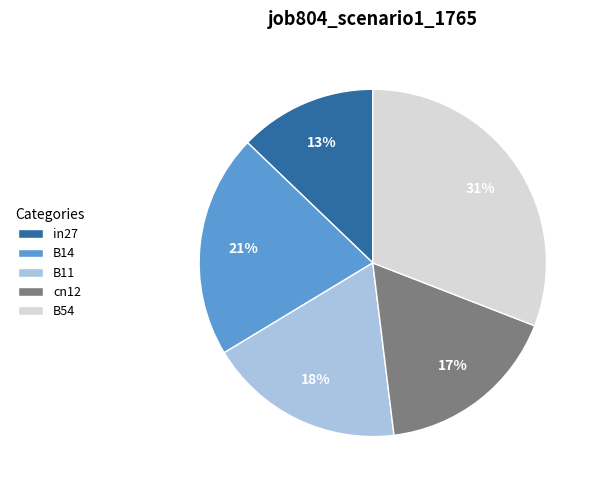

To the nearest percent, what is the difference between the B11 and cn12 slice percentages?

1%